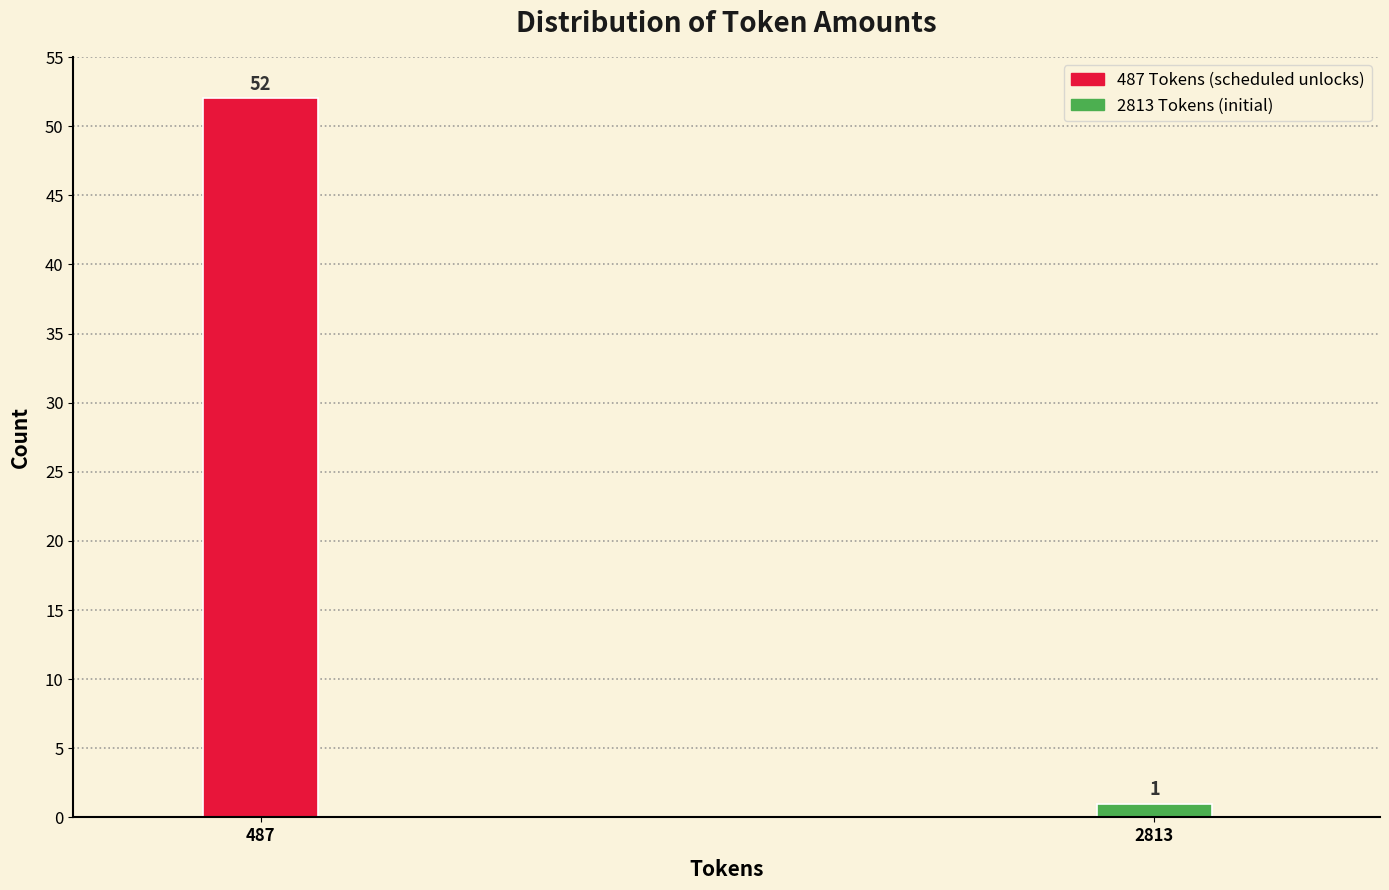

Reading left to right, transcribe all the data shown in this chart.

52	1